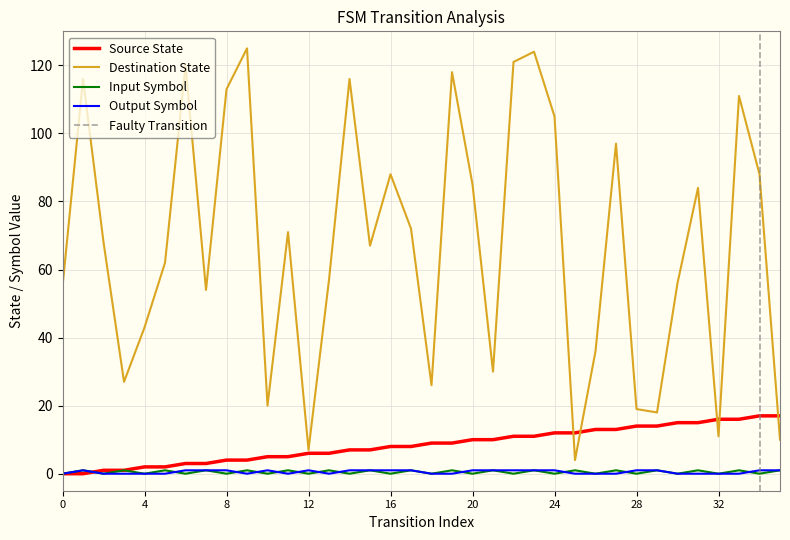

How many categories are shown in the chart?

36